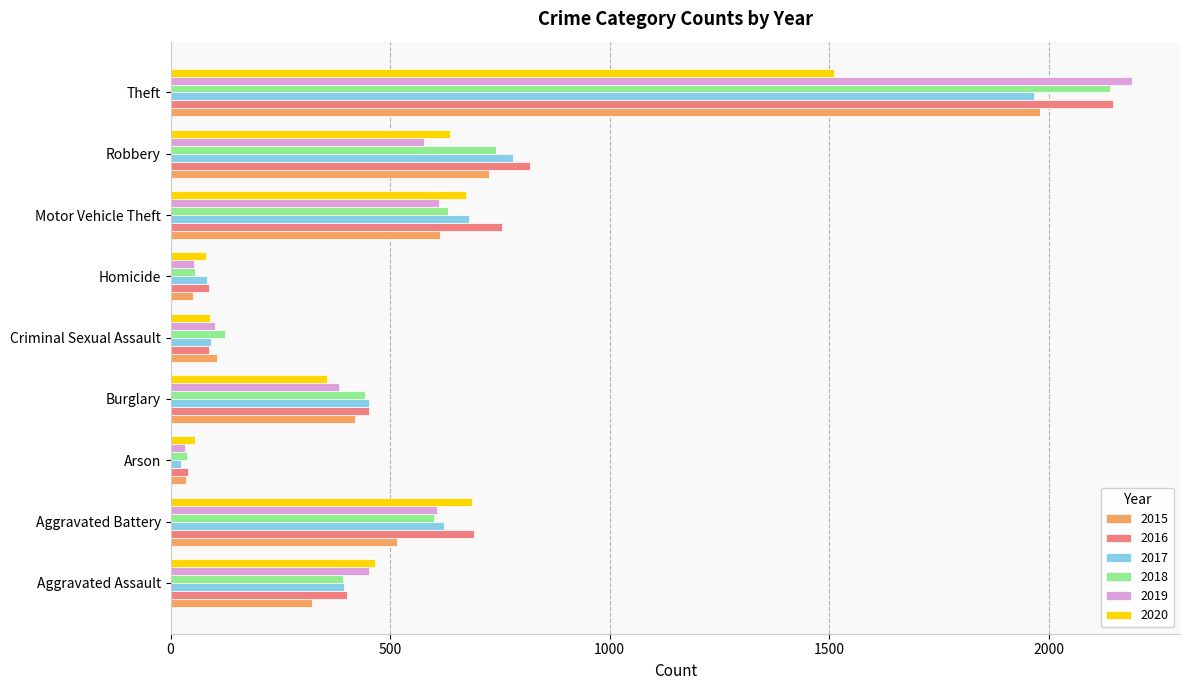

What is the total value across all series at Aggravated Assault?

2431